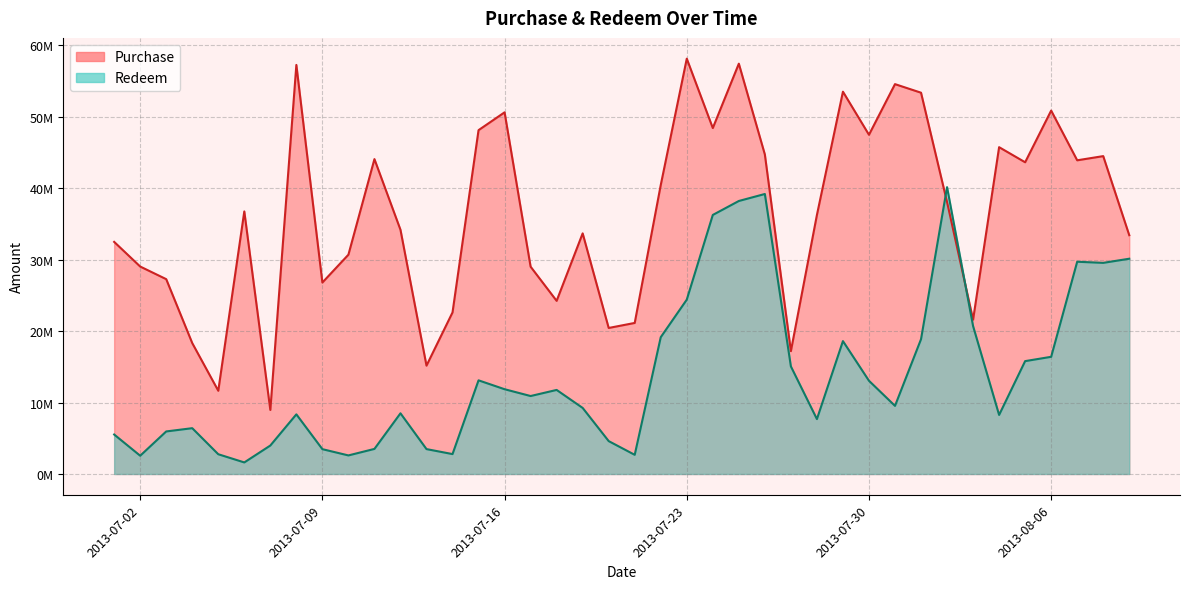

Rank the series at 20130719 from lowest to highest value.

Redeem, Purchase